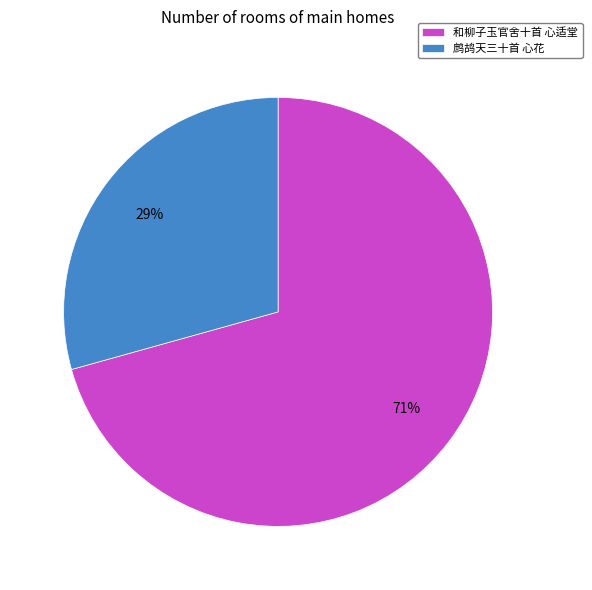

What is the smallest slice in the pie chart?

鹧鸪天三十首 心花